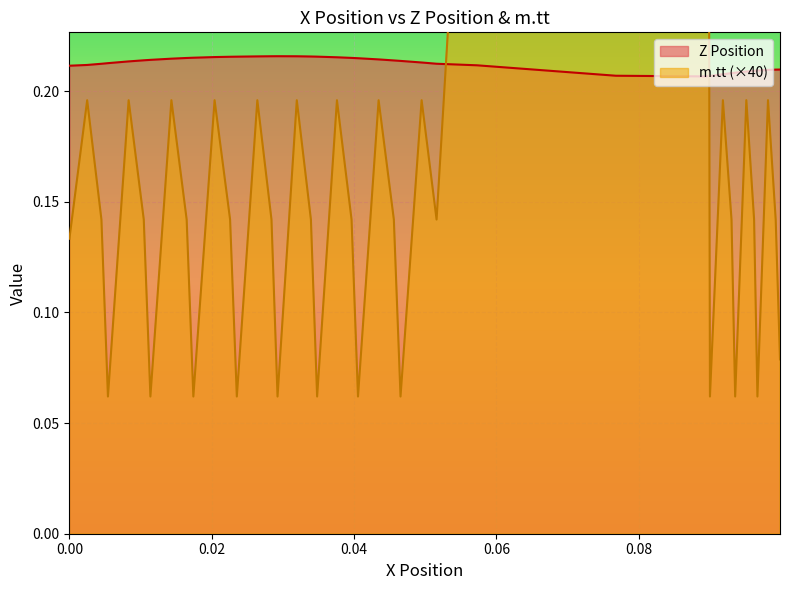

True or false: m.tt has a value of 0.1 at 0.09620406385909024.

True